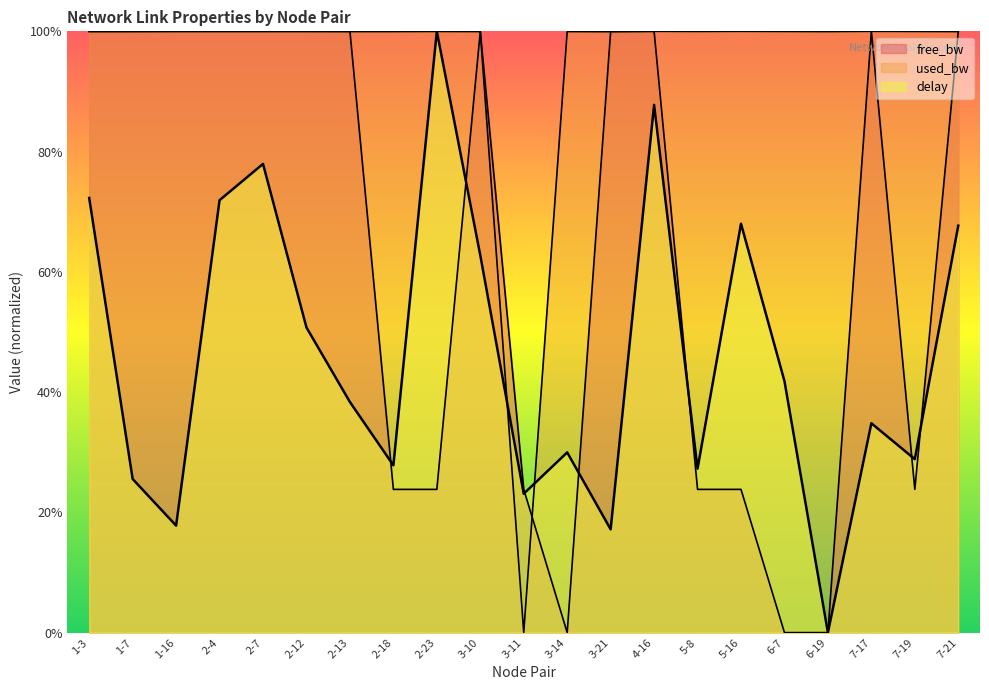

Reading right to left, extract all data points from this chart.

free_bw: 1.0	0.2	1.0	0.0	0.0	0.2	0.2	1.0	1.0	0.0	0.2	1.0	0.2	0.2	1.0	1.0	1.0	1.0	1.0	1.0	1.0
used_bw: 1.0	1.0	1.0	1.0	1.0	1.0	1.0	1.0	1.0	1.0	0.0	1.0	1.0	1.0	1.0	1.0	1.0	1.0	1.0	1.0	1.0
delay: 0.7	0.3	0.3	0.0	0.4	0.7	0.3	0.9	0.2	0.3	0.2	0.6	1.0	0.3	0.4	0.5	0.8	0.7	0.2	0.3	0.7